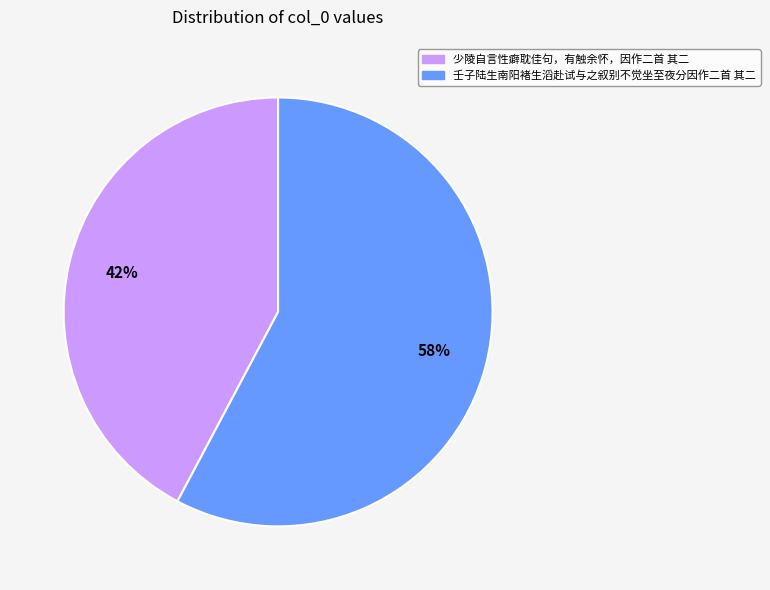

Rank the categories by value from lowest to highest.

少陵自言性癖耽佳句，有触余怀，因作二首 其二, 壬子陆生南阳褚生滔赴试与之叙别不觉坐至夜分因作二首 其二